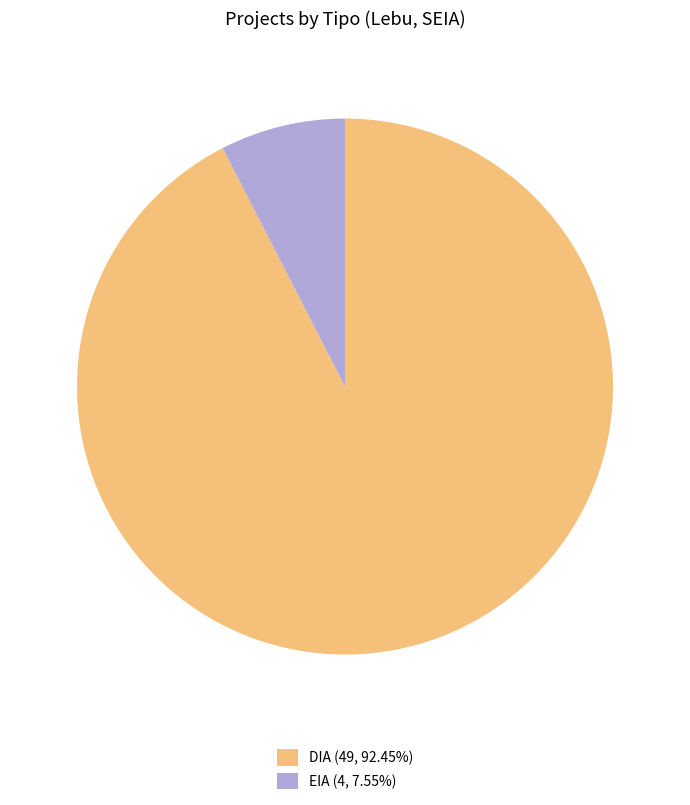

What is the ratio of the value at DIA (49, 92.45%) to the value at EIA (4, 7.55%)?

12.2